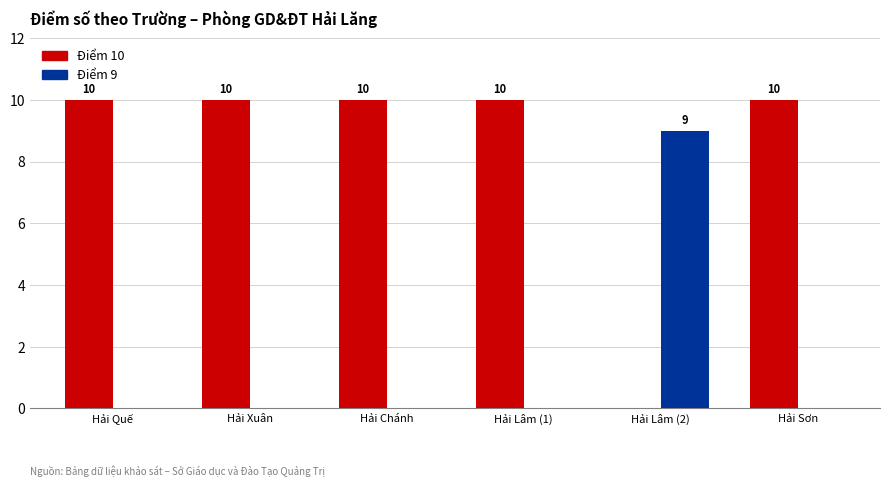

What value does the Điểm 9 series have at Hải Lâm (2)?

9